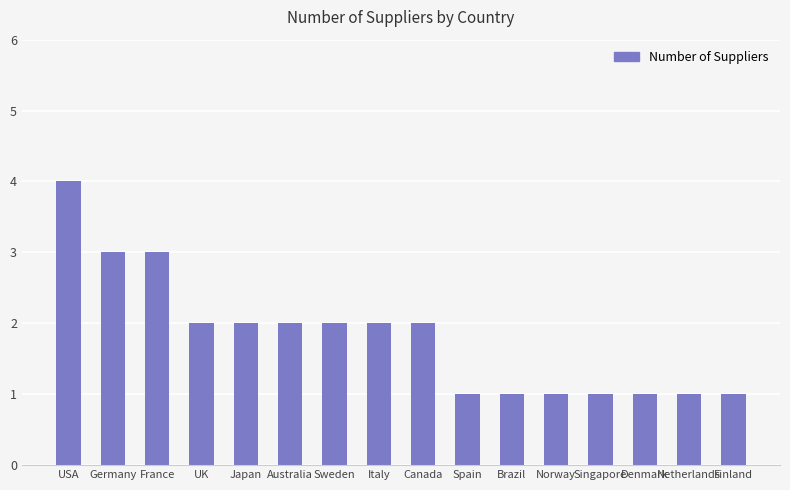

Which has a higher value, France or Japan?

France